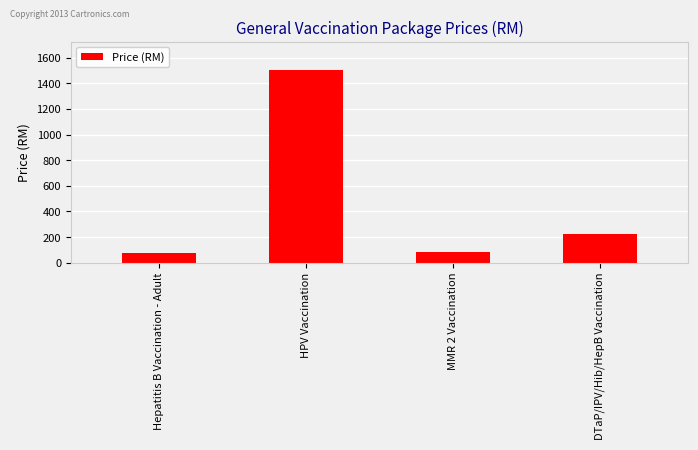

What is the difference between the values at HPV Vaccination and Hepatitis B Vaccination - Adult?

1420